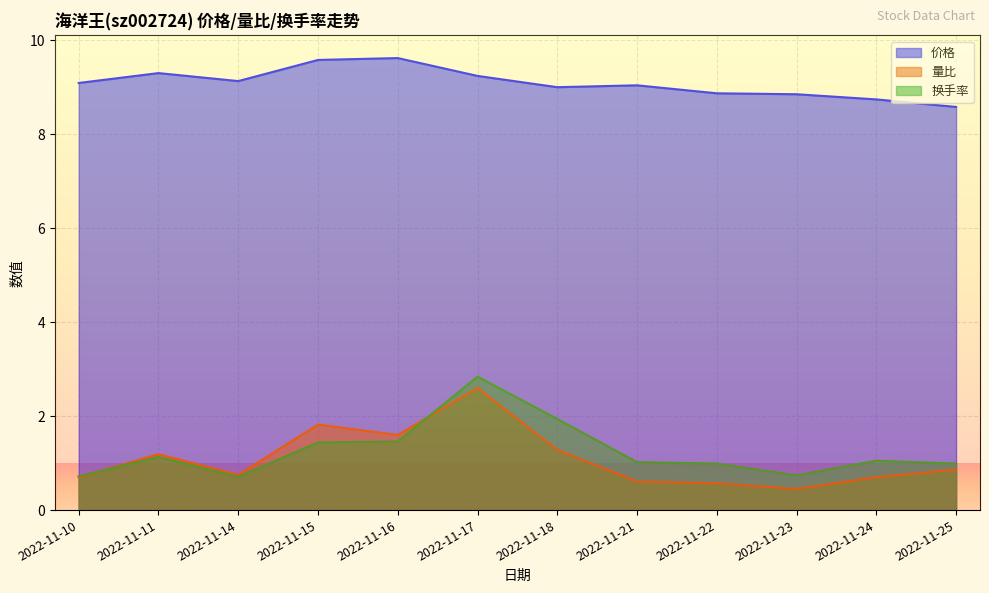

What are all the series names shown in the legend?

价格, 量比, 换手率